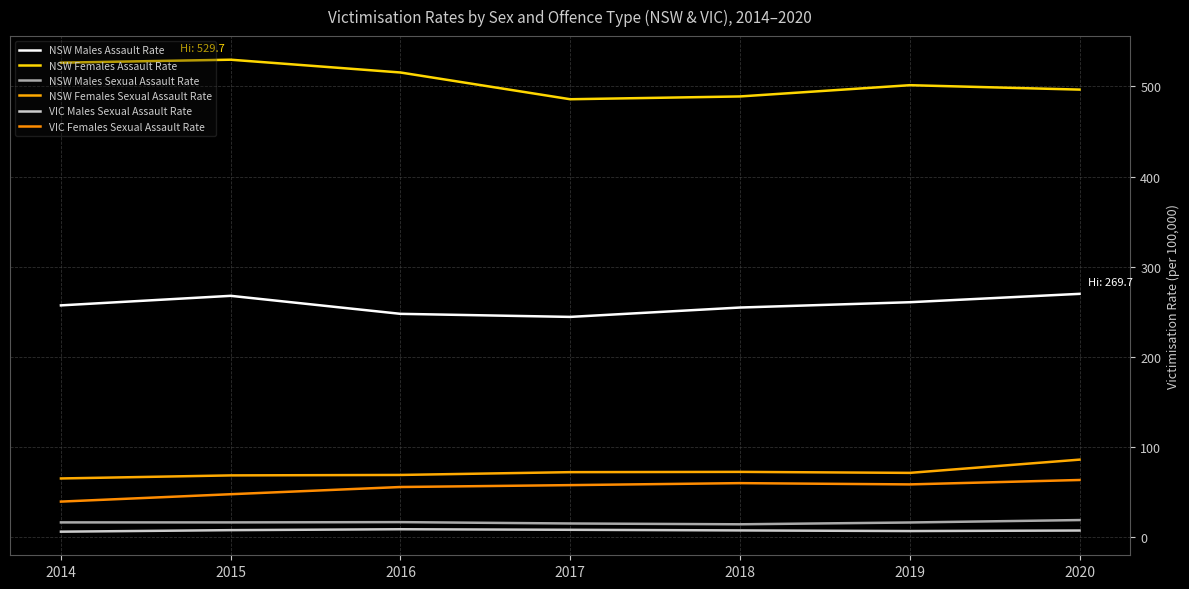

What is the approximate value of NSW Males Assault Rate at 2014?

256.9